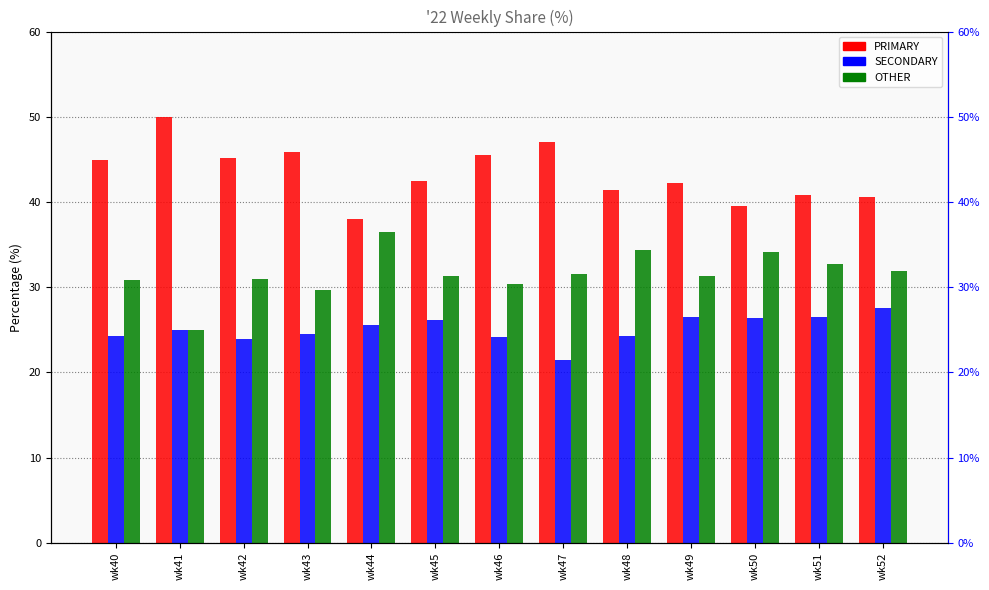

What are all the series names shown in the legend?

PRIMARY, SECONDARY, OTHER